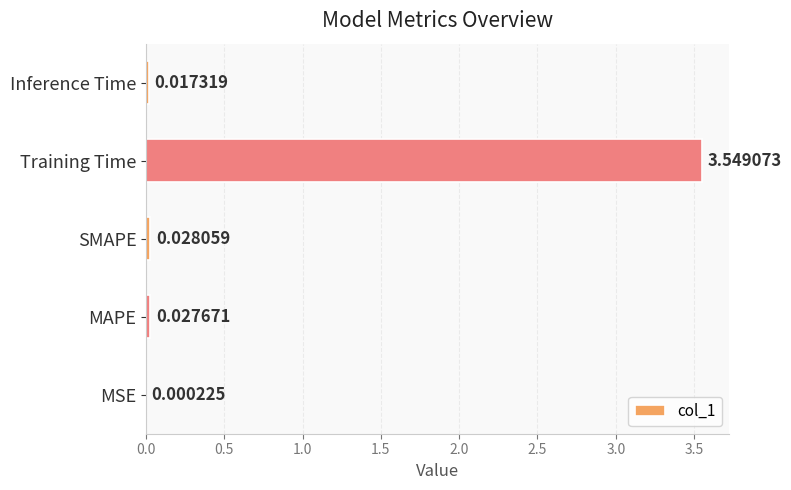

Are the bars horizontal?

Yes